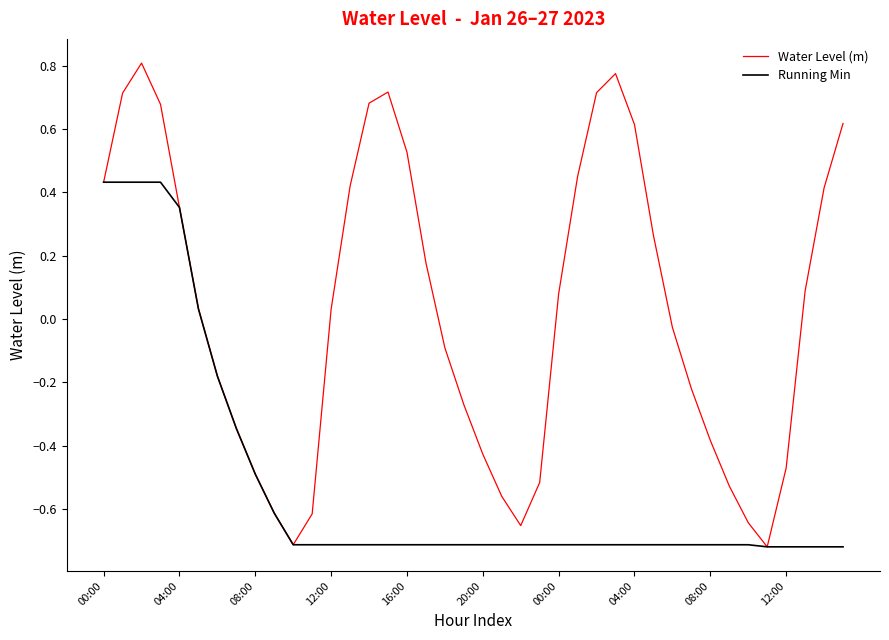

How many lines are shown in the chart?

2